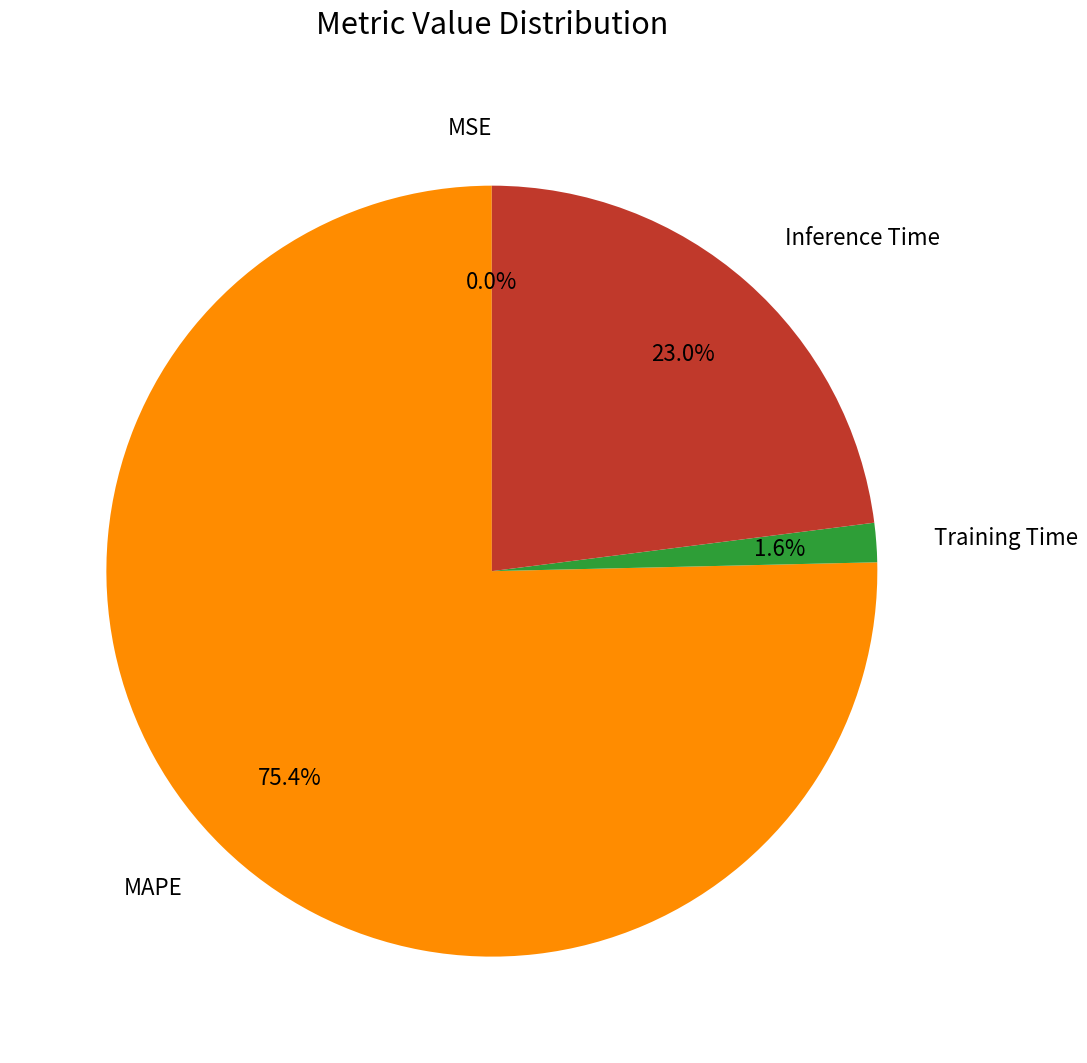

Which category has the biggest portion of the pie?

MAPE